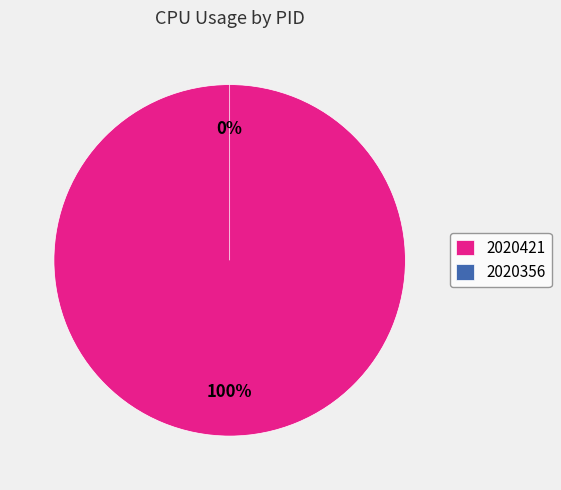

To the nearest percent, what portion does 2020421 represent?

100%